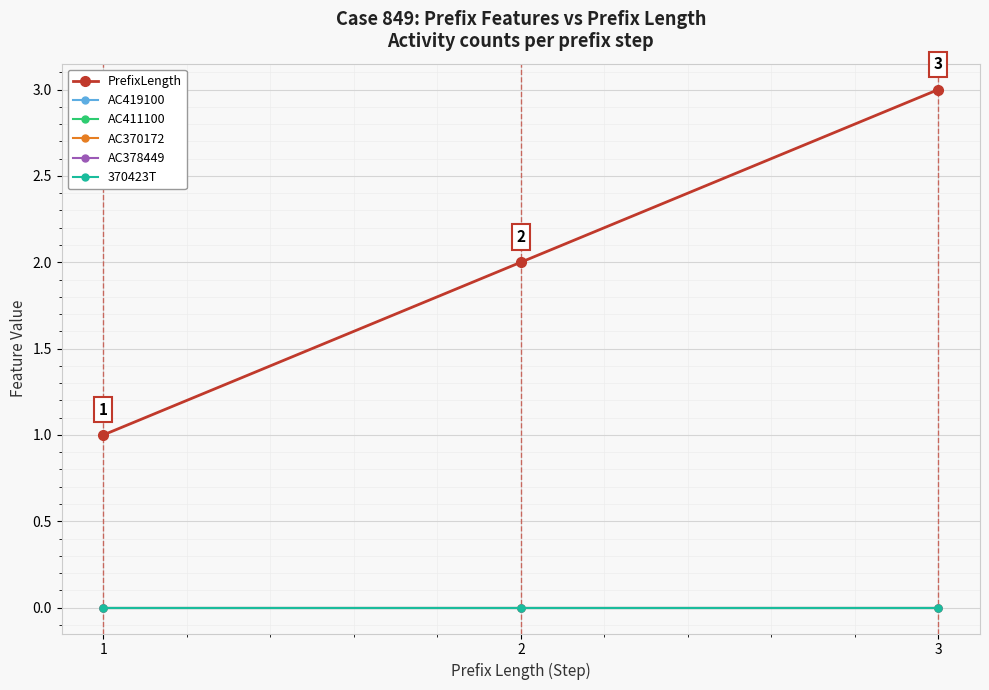

Reading right to left, transcribe all the data shown in this chart.

PrefixLength: 3=3	2=2	1=1
AC419100: 3=0	2=0	1=0
AC411100: 3=0	2=0	1=0
AC370172: 3=0	2=0	1=0
AC378449: 3=0	2=0	1=0
370423T: 3=0	2=0	1=0